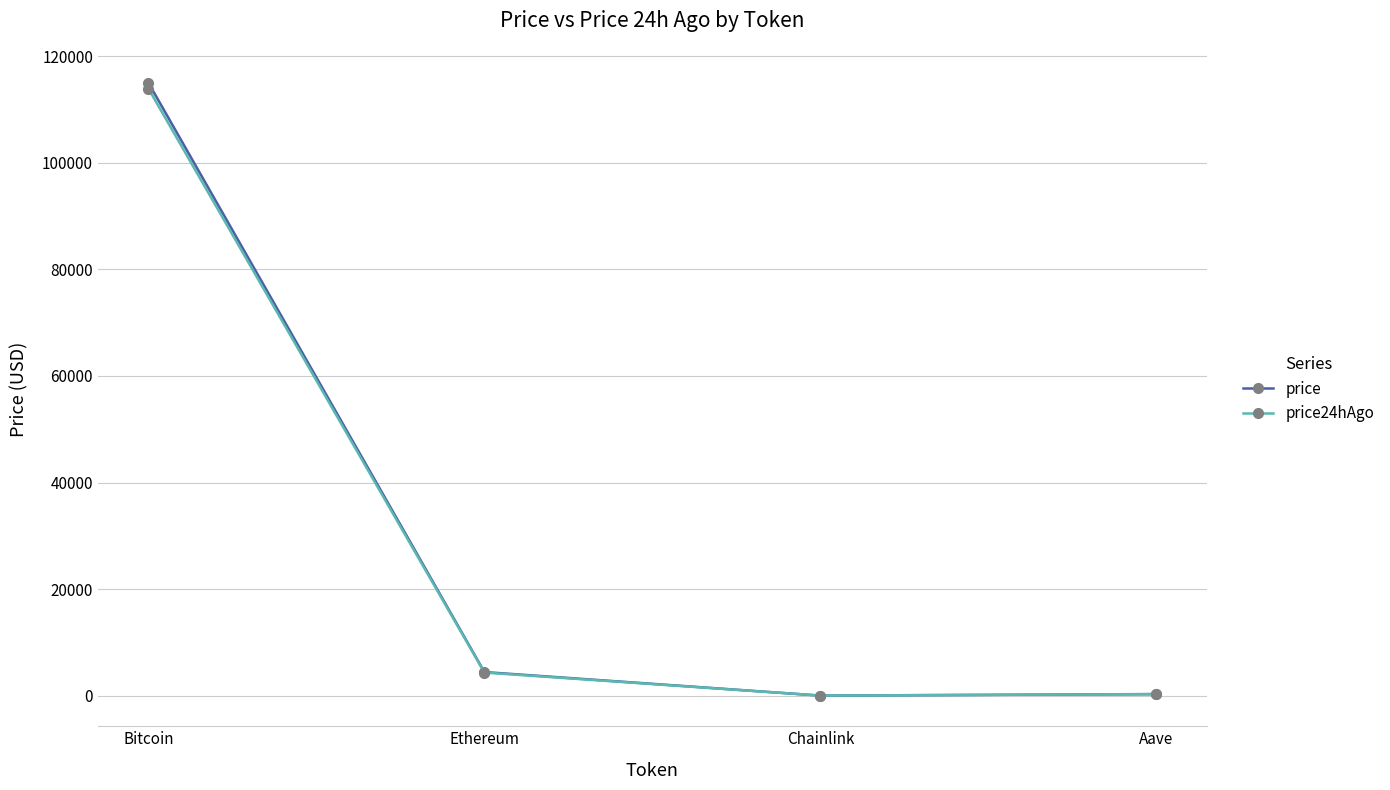

Reading left to right, list all the values displayed in this chart.

price: Bitcoin=115044.0	Ethereum=4443.8	Chainlink=24.2	Aave=308.7
price24hAgo: Bitcoin=113940.0	Ethereum=4353.3	Chainlink=23.6	Aave=300.2